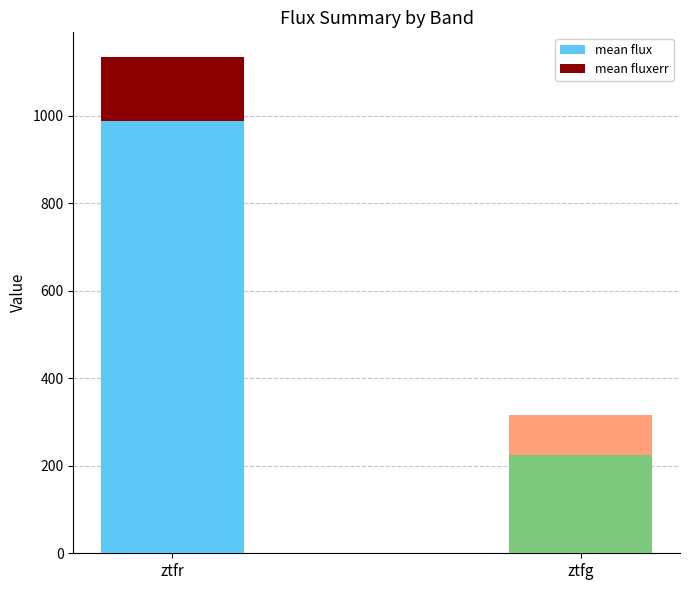

What is the approximate value of mean flux at ztfr?

987.4